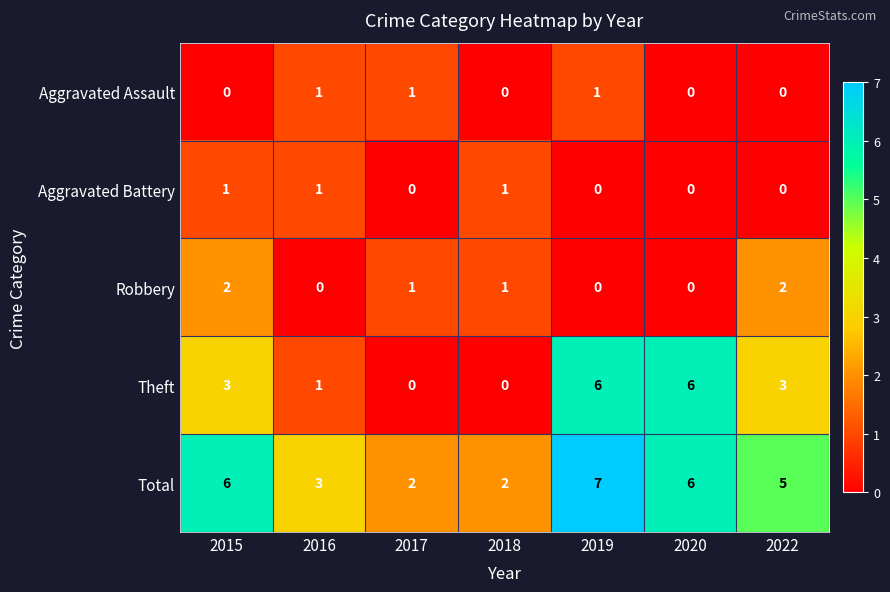

True or false: Aggravated Assault has a value of 1 at 2017.

True